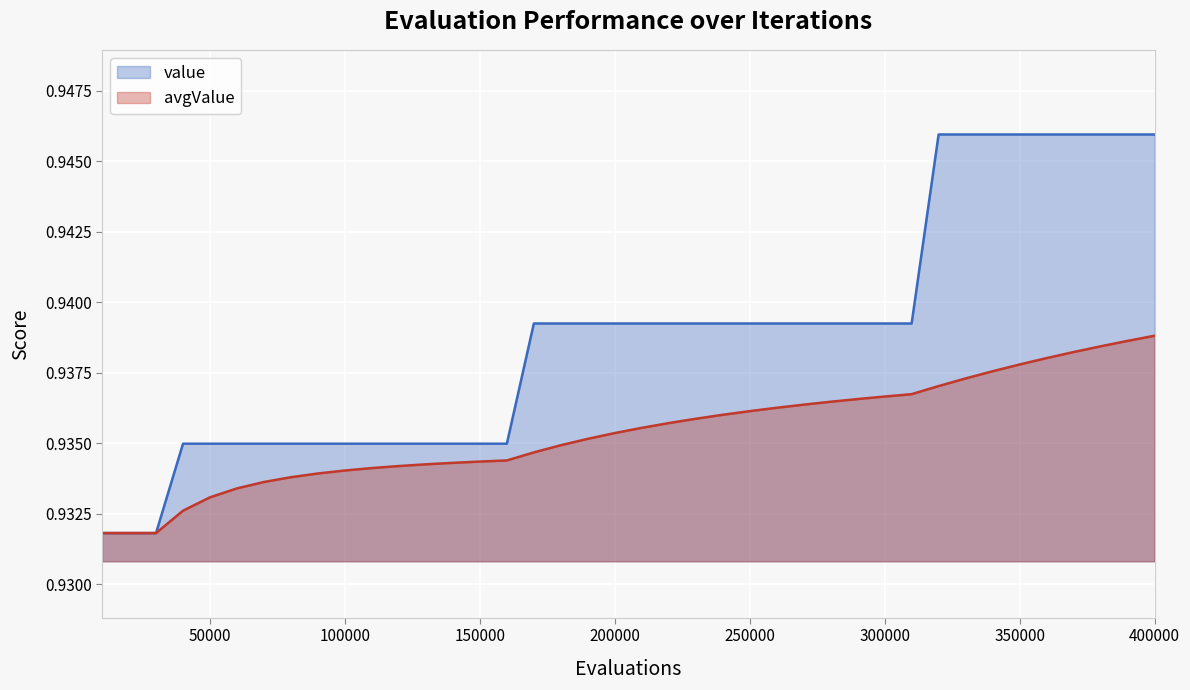

True or false: value and avgValue intersect in this chart.

False